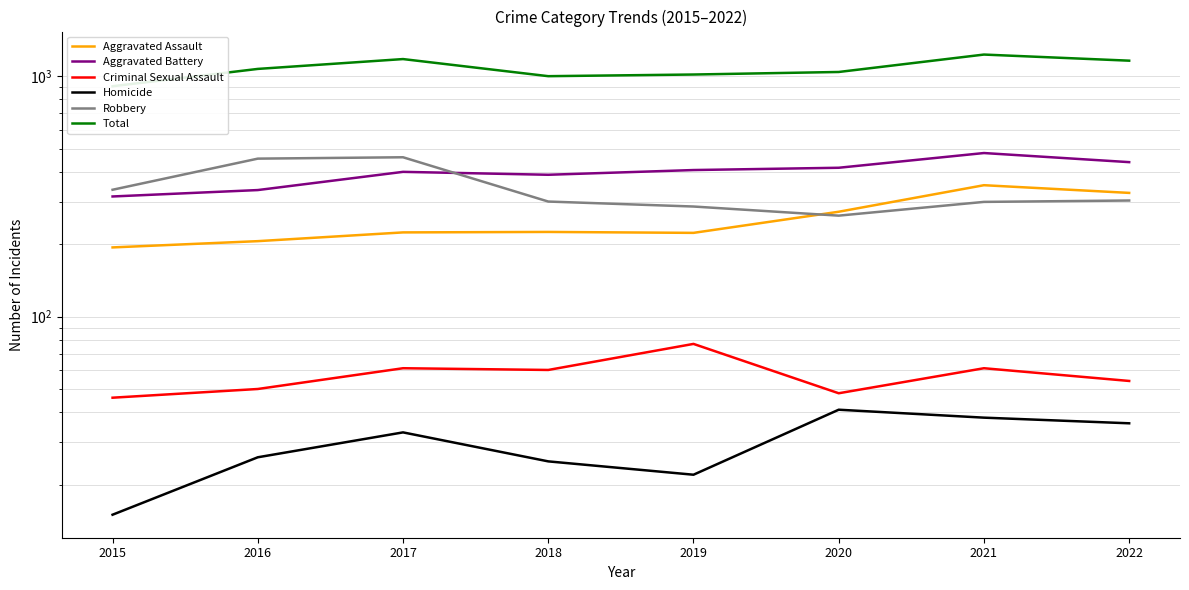

How many data points in Total are above 1072?

3